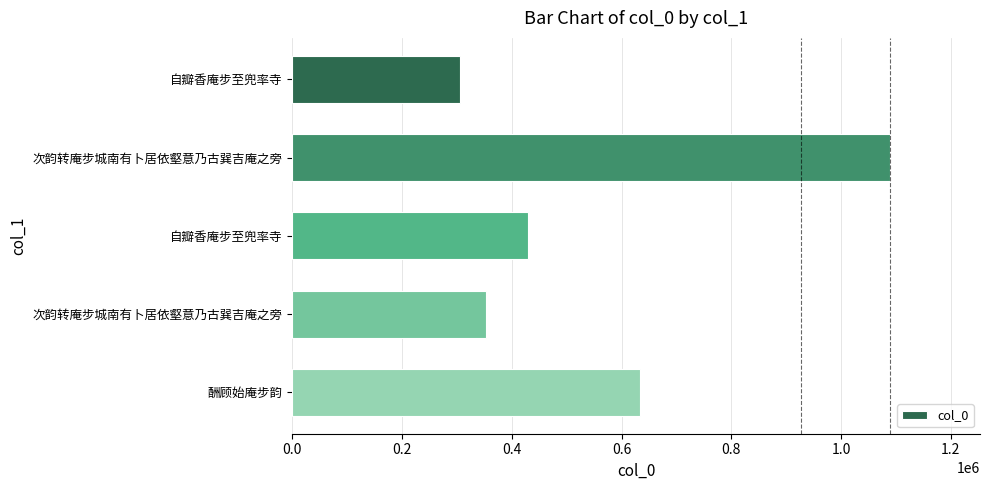

What is the average value?

562424